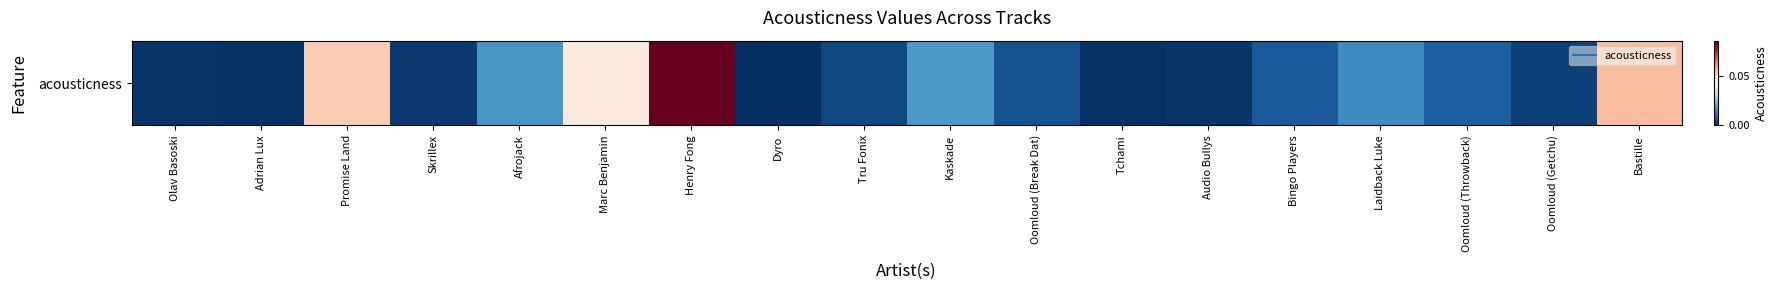

Read the value at Promise Land.

0.1